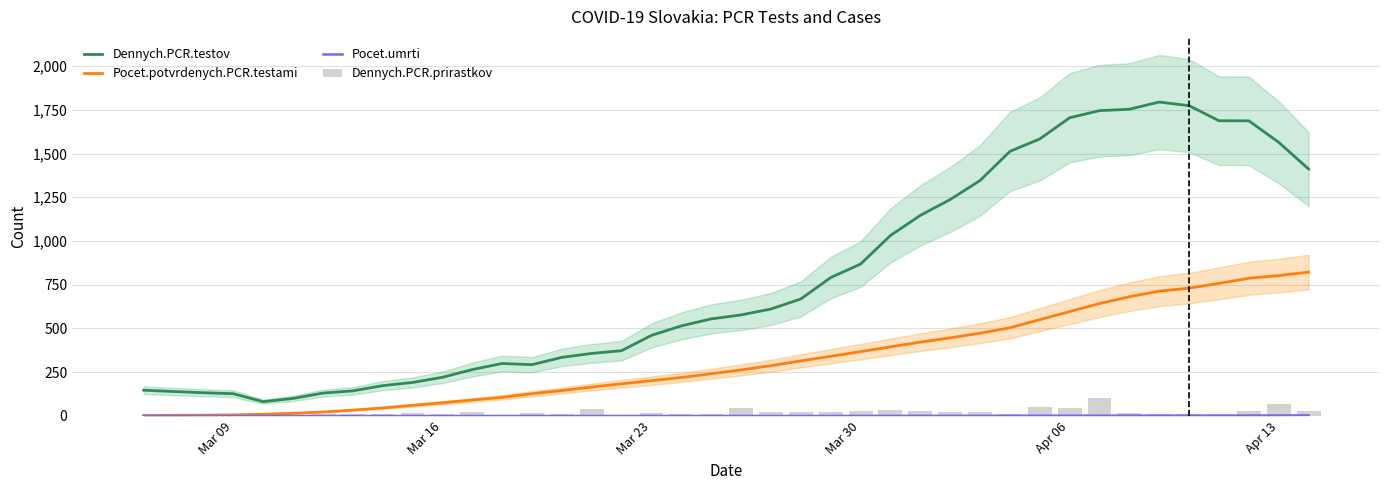

True or false: Pocet.potvrdenych.PCR.testami and Dennych.PCR.testov cross at least once.

False